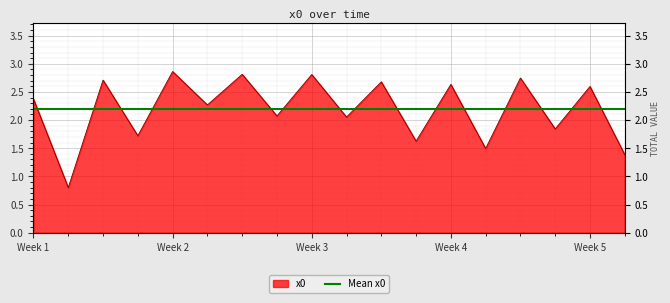

What is the smallest value displayed?

0.8